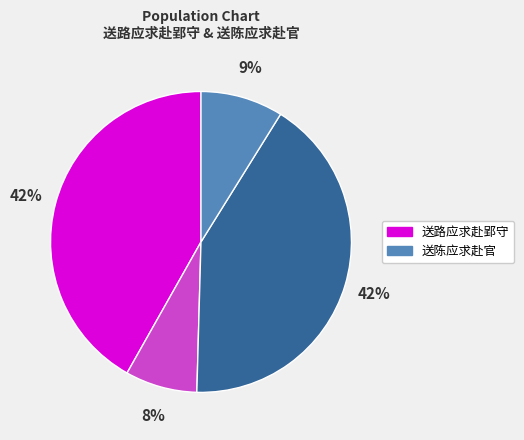

Is there a majority slice in this chart?

No